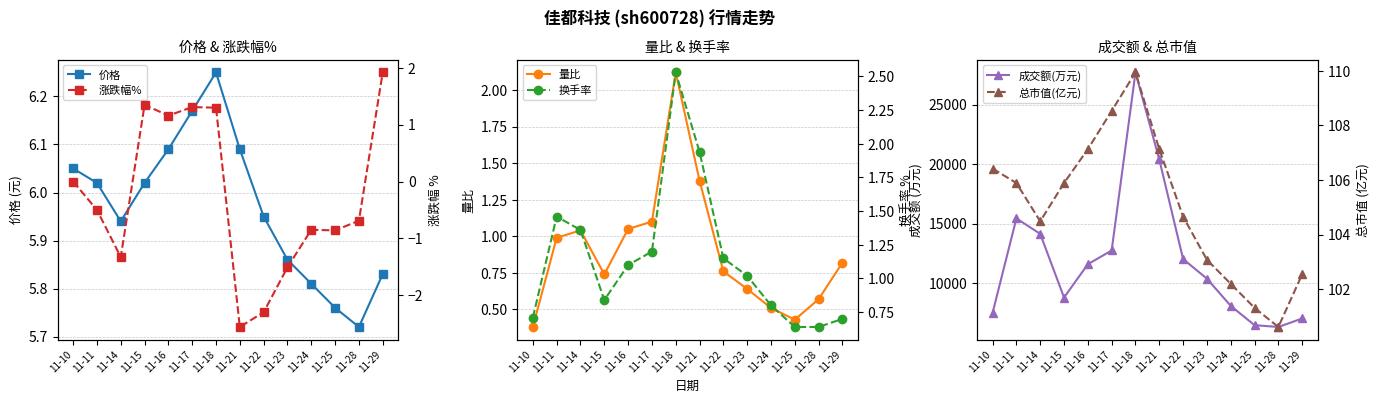

Is the value of 换手率 at 11-17 greater than the value of 量比 at 11-22?

Yes